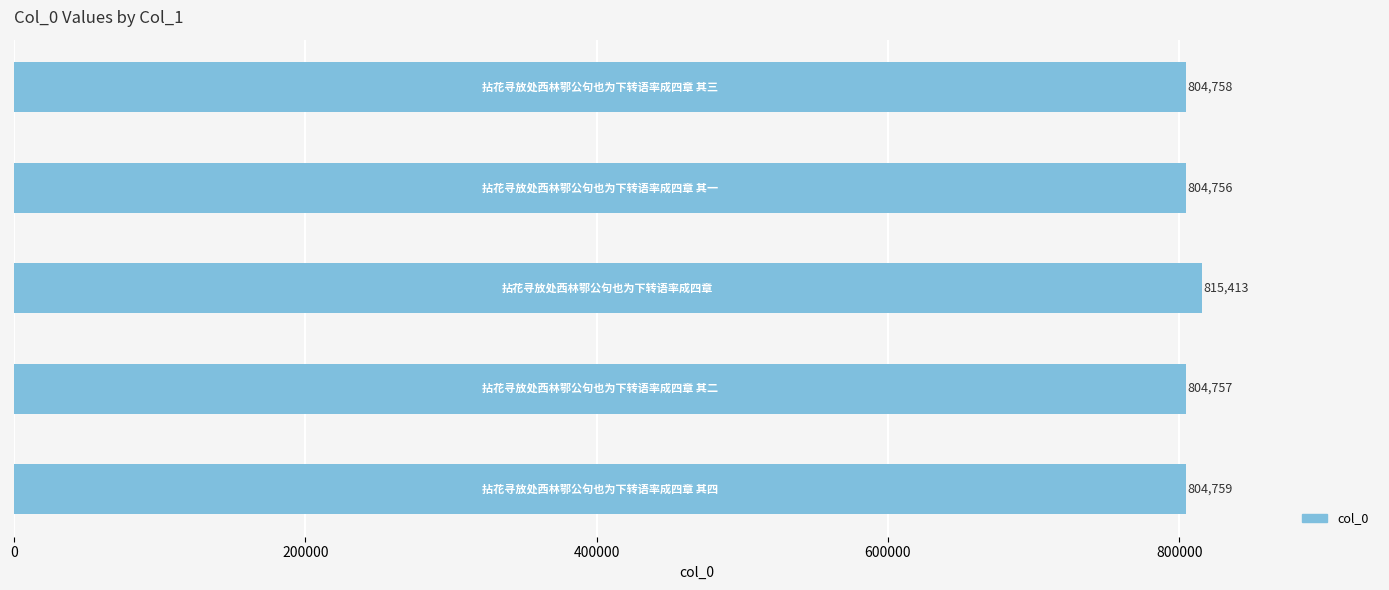

What is the difference between the second highest and second lowest values?

2